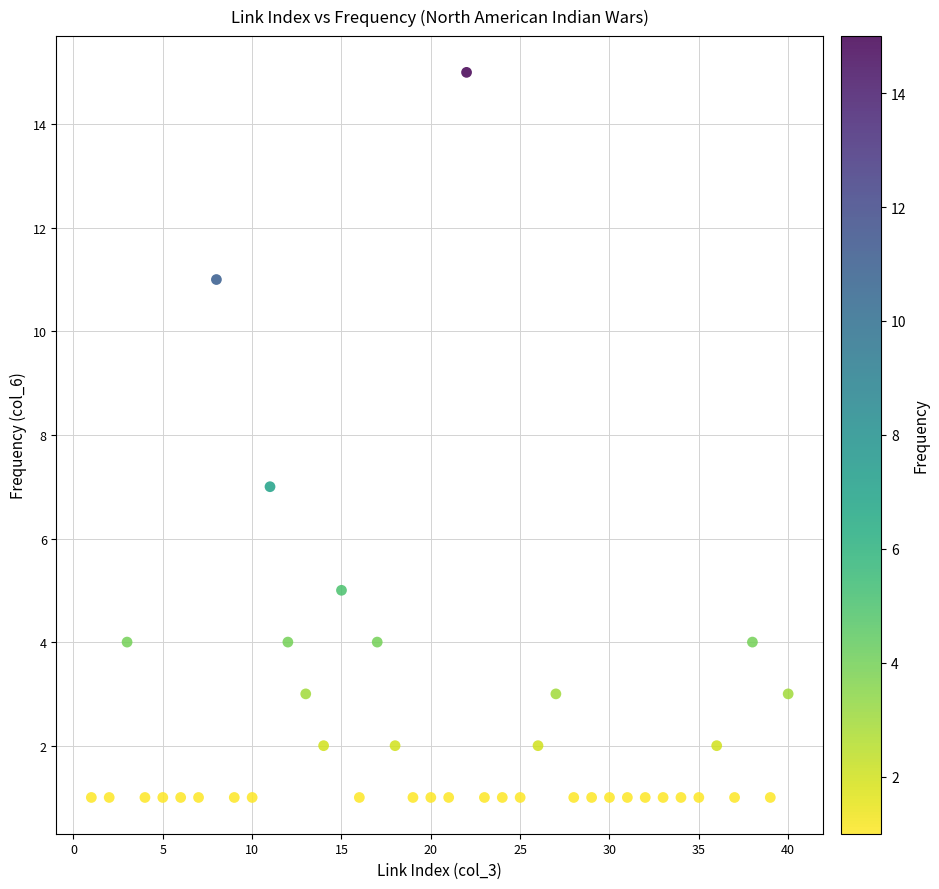

What Y value in the scatter plot is closest to 8?

7